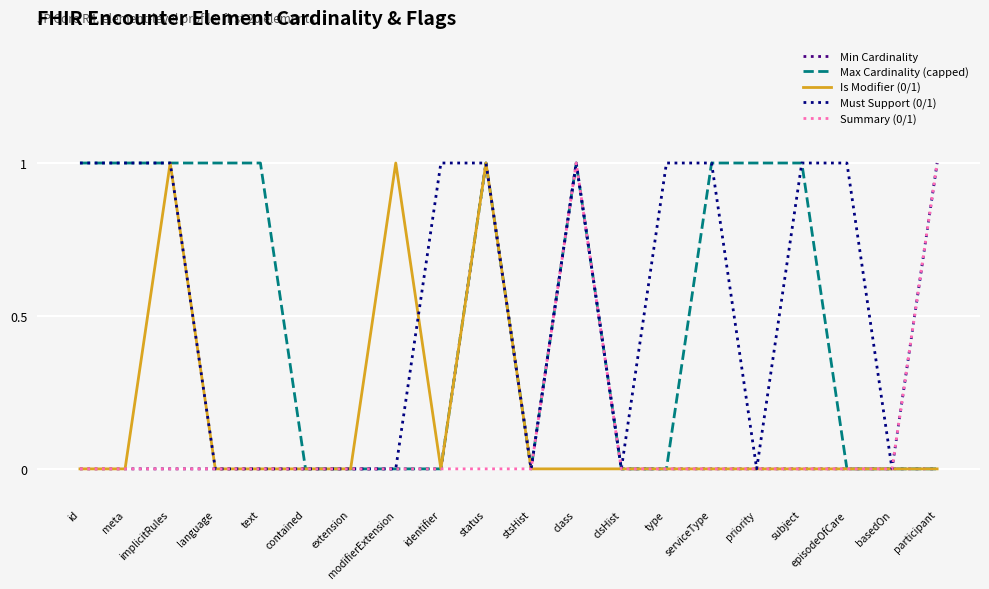

What is the difference between the maximum and second lowest values in the Max Cardinality (capped) series?

1